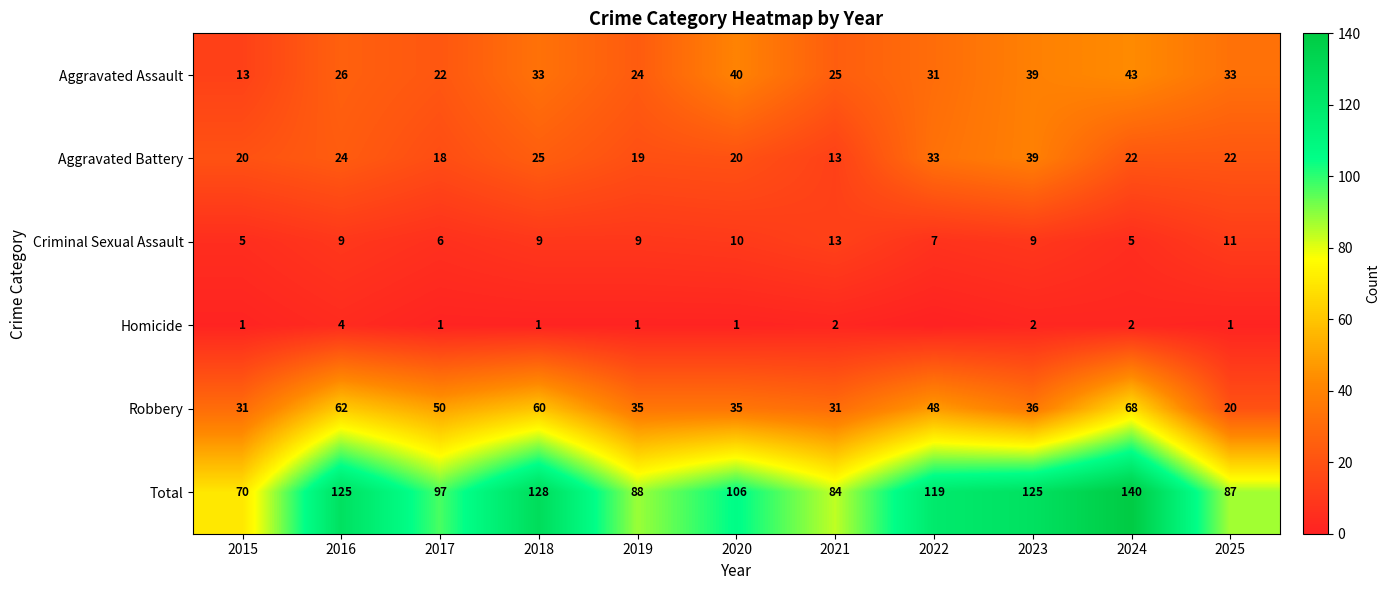

True or false: Robbery has a value of 50 at 2017.

True